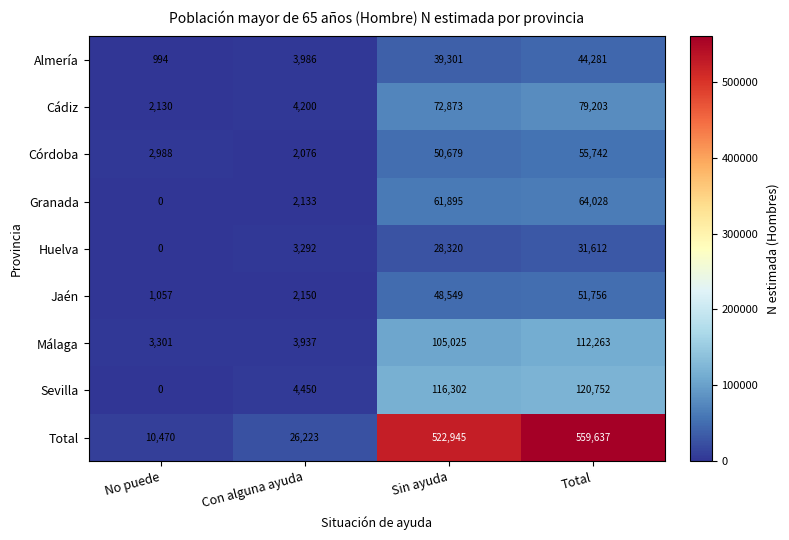

How many categories are shown in the chart?

4